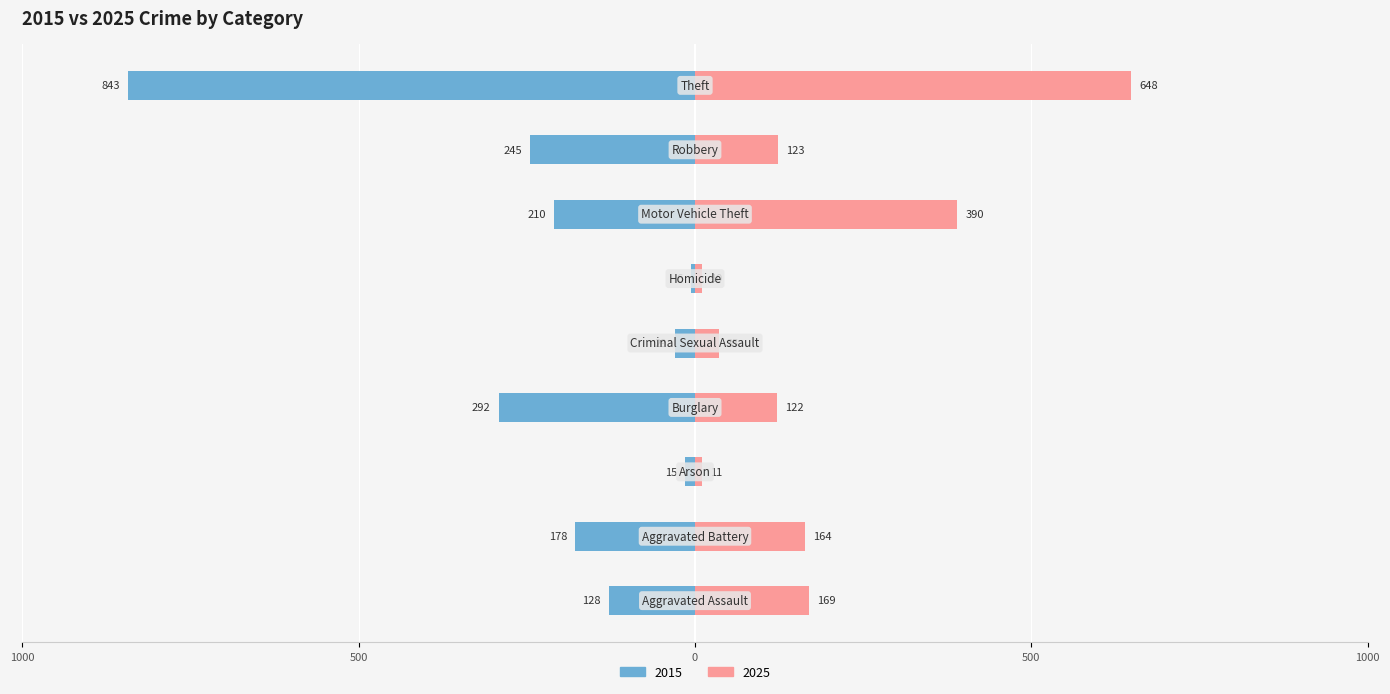

What is the average value of the 2025 series?

186